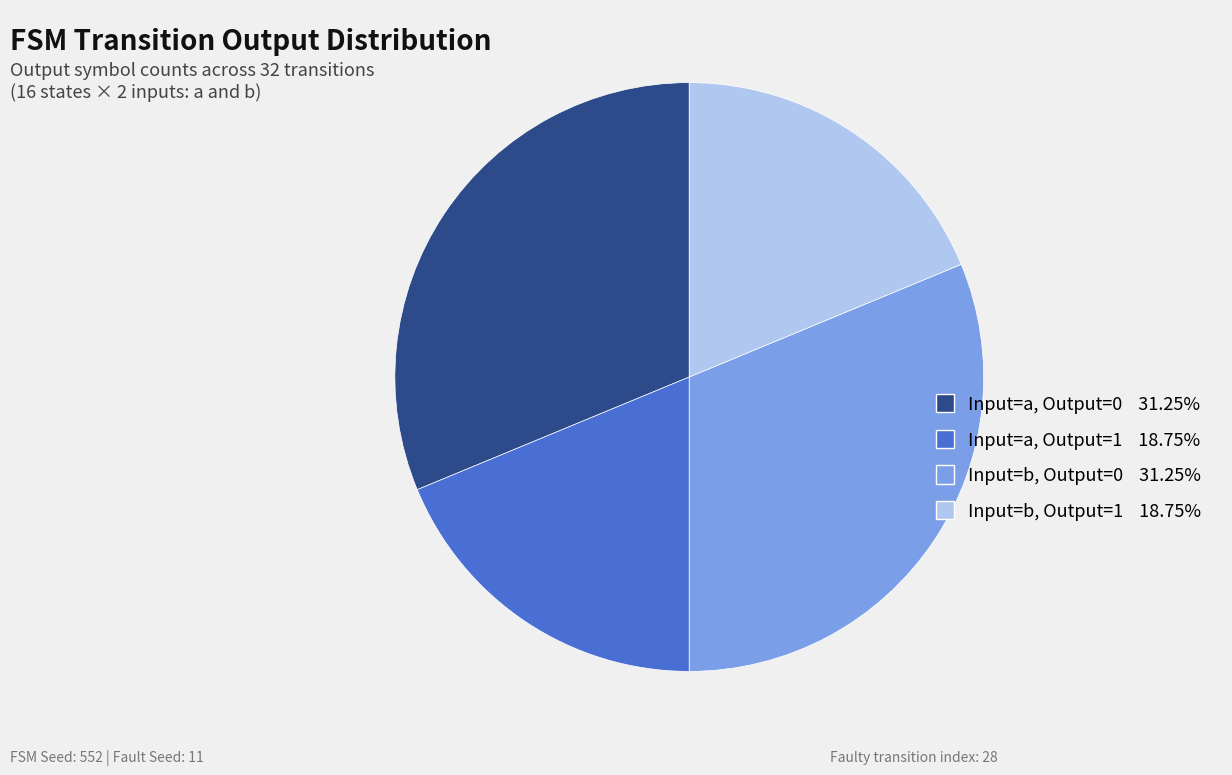

Is there any slice that represents more than half of the pie?

No